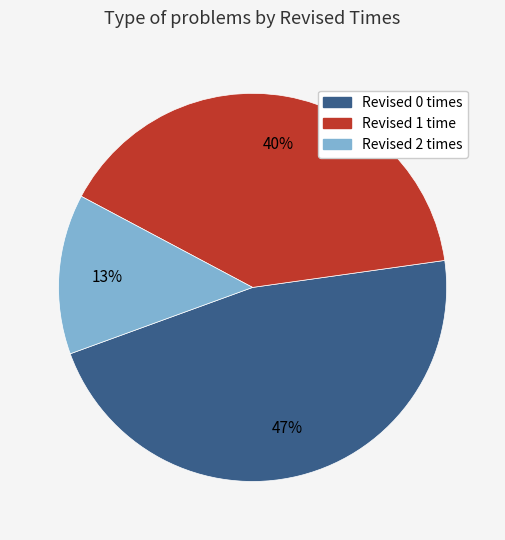

What percentage is the Revised 0 slice, to the nearest percent?

47%